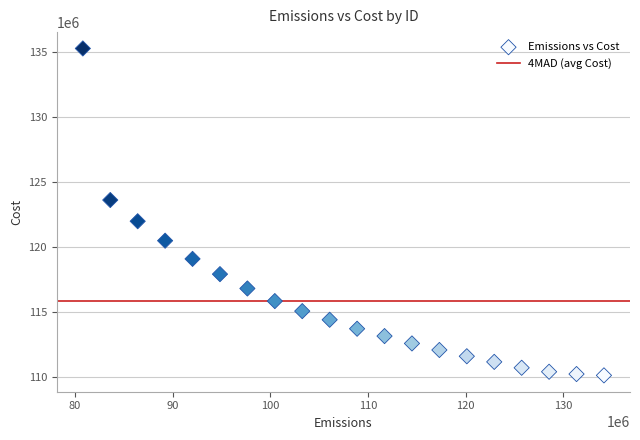

What is the range of Y values (max minus min)?

25123628.6